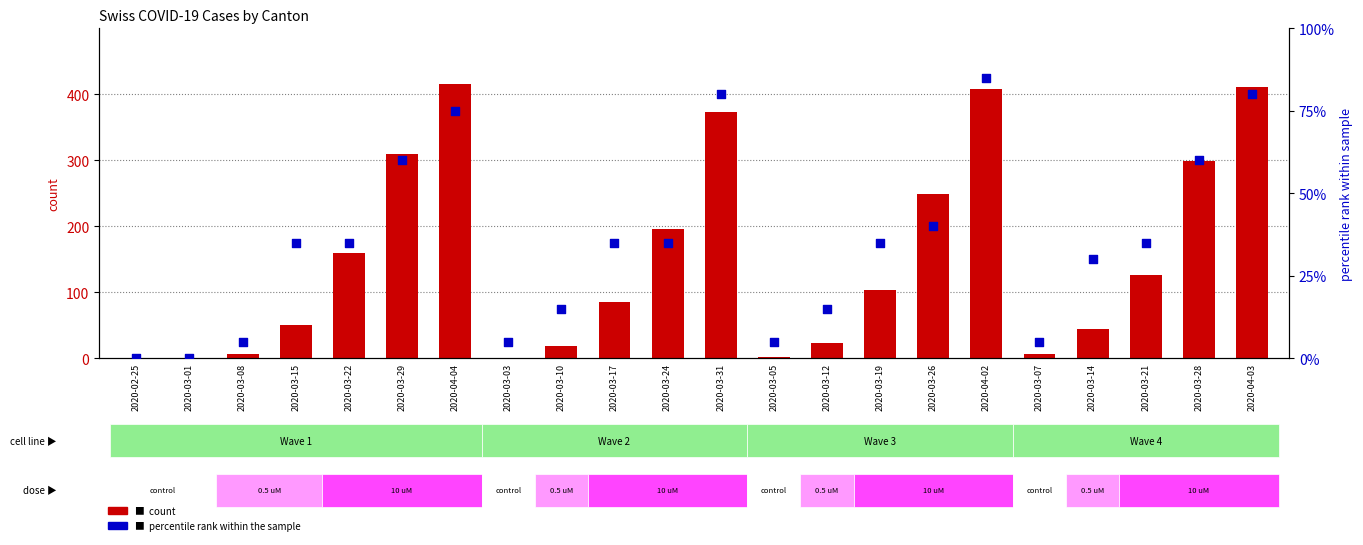

What is the total value across all series at 2020-03-28?

359